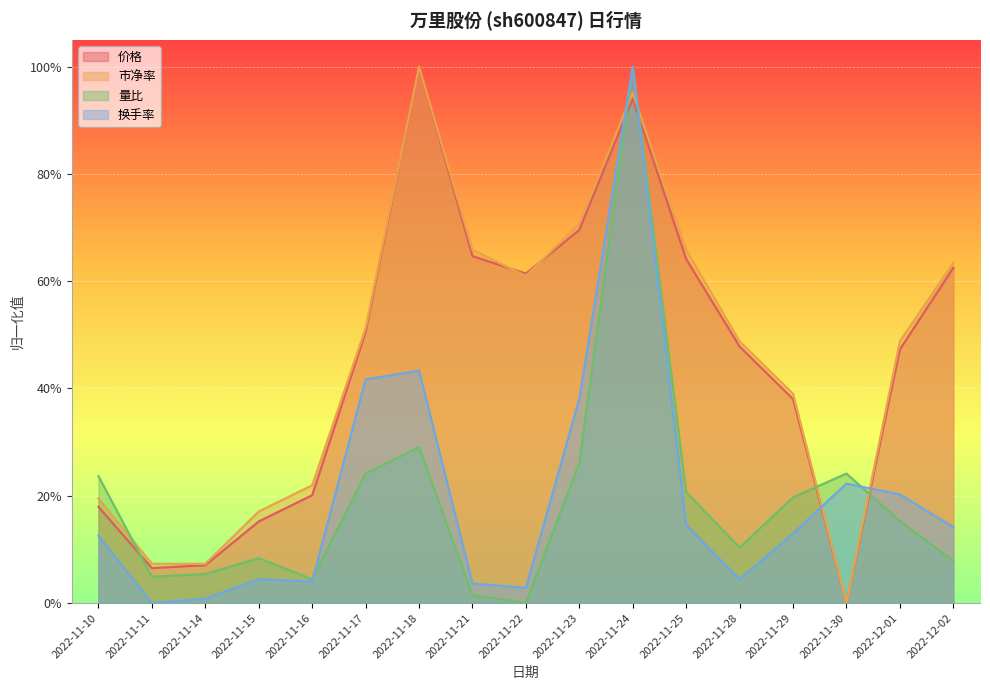

Which category has the lowest value across all series?

2022-11-30